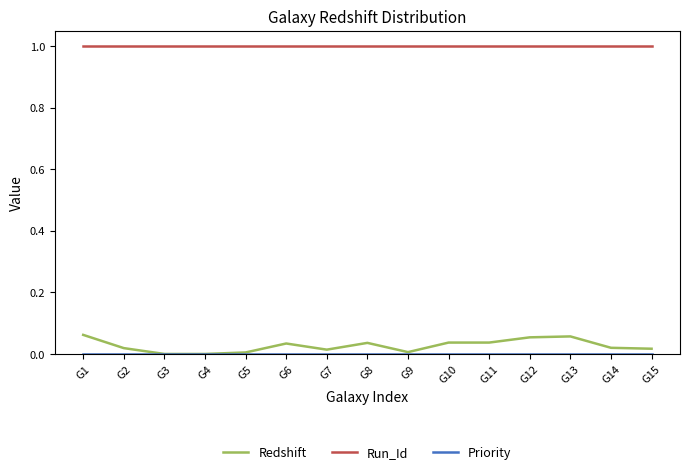

True or false: Run_Id has a value of 1.7 at G12.

False